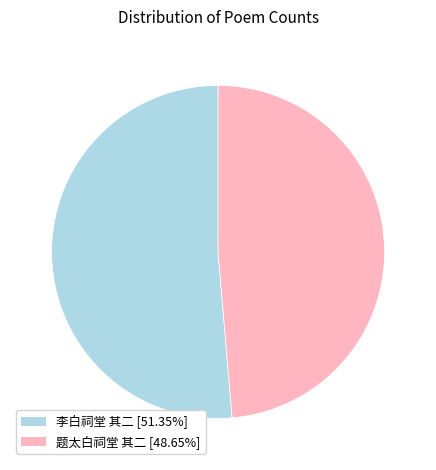

What is the smallest slice in the pie chart?

题太白祠堂 其二